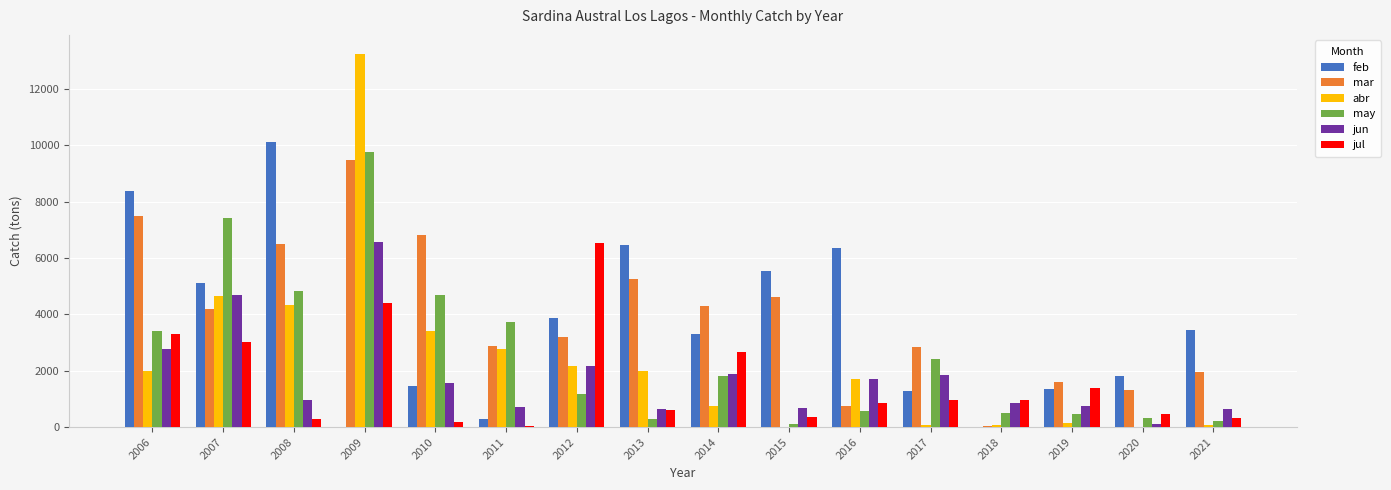

Which series changed the most between 2015 and 2019?

feb